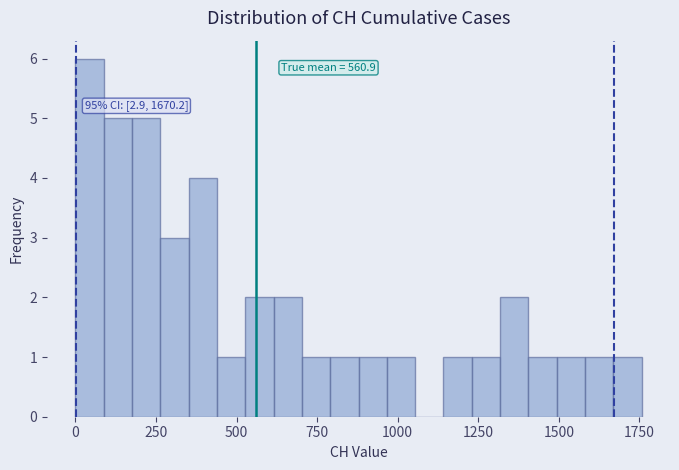

Around what value on the x-axis is the tallest bar? Give the approximate position of its centre, as read against the axis.

50